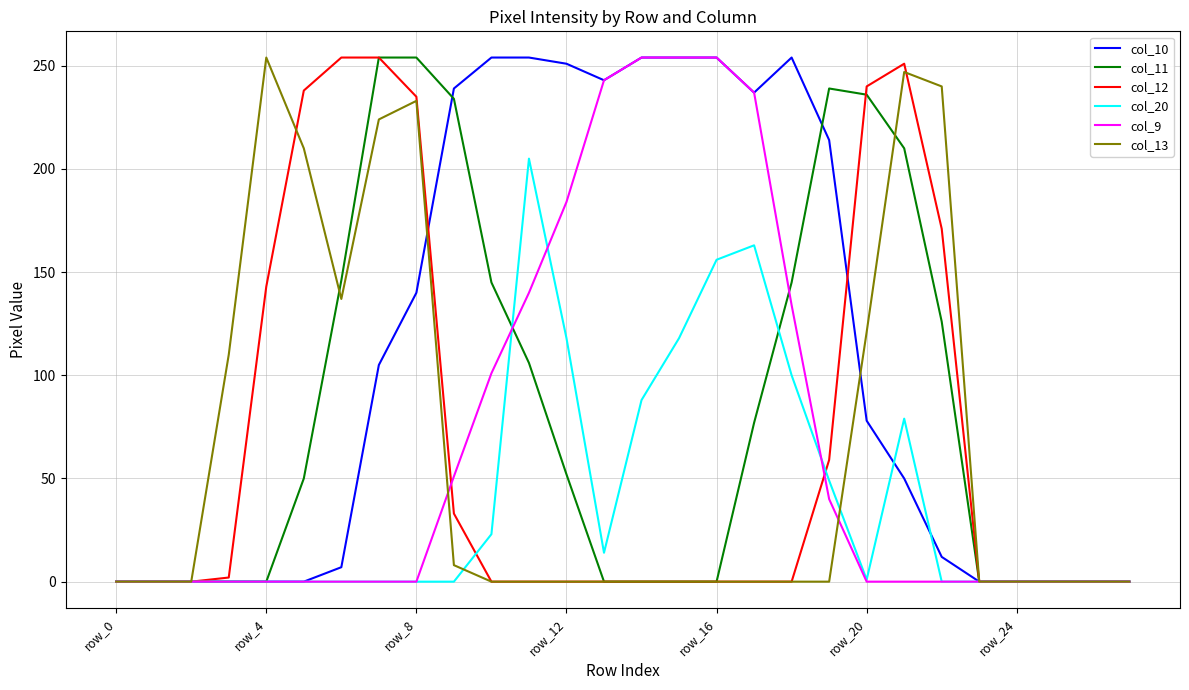

Which series has the largest total across all categories?

col_10